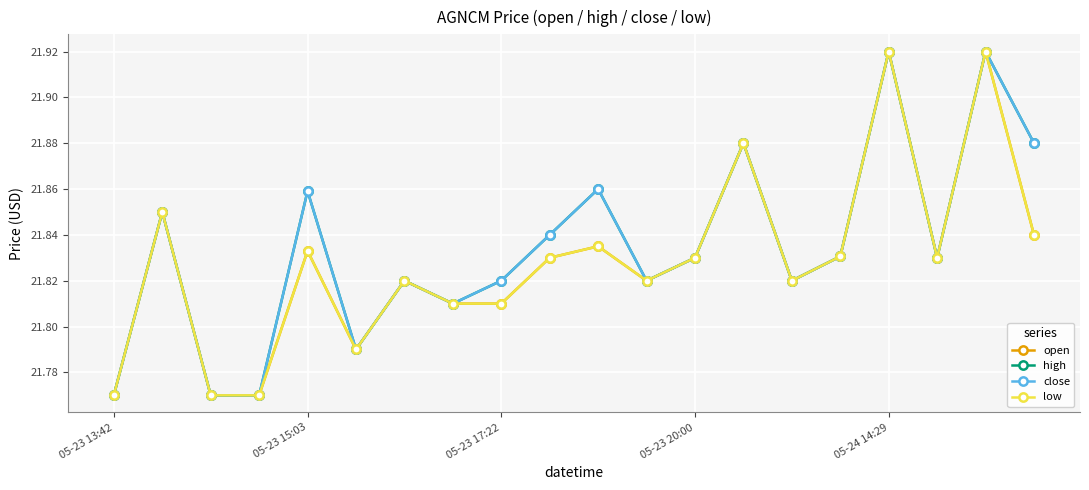

List the series in order of their peak value, highest first.

open, high, close, low